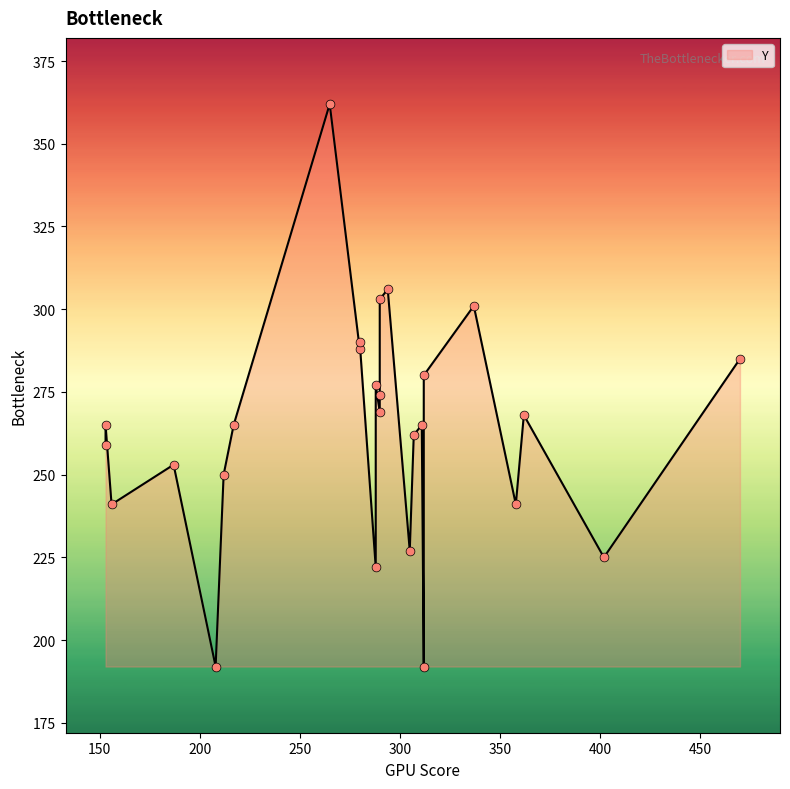

Approximately how many times larger is the value at 305 compared to 402?

1.0